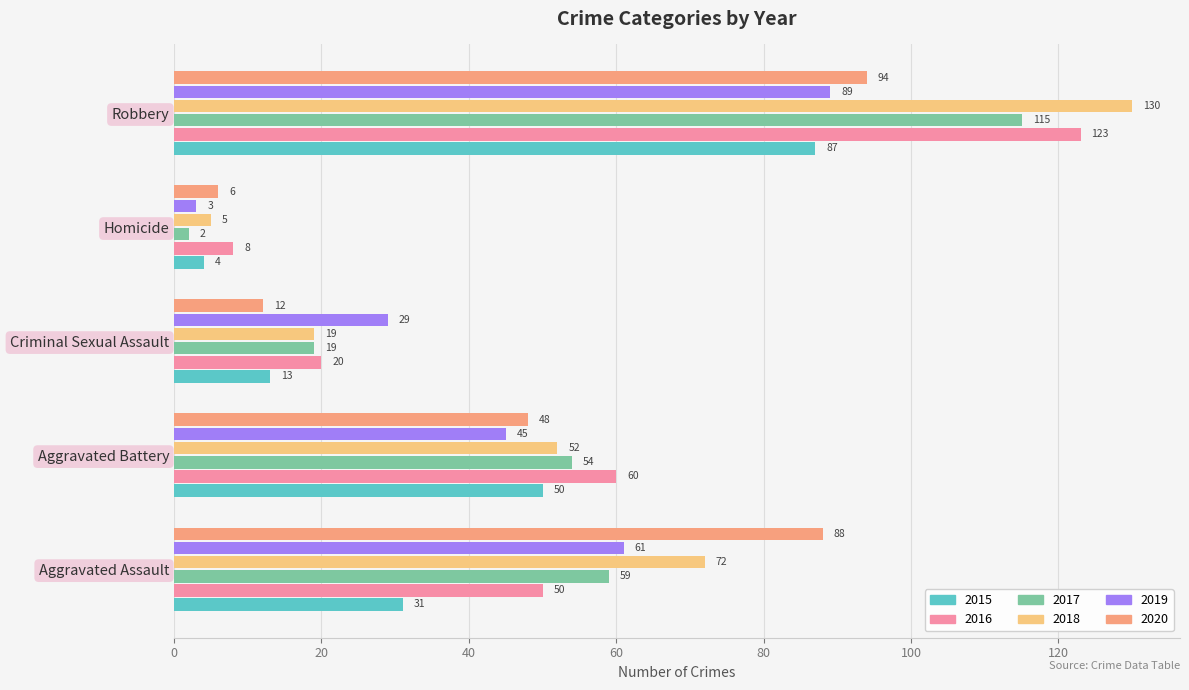

Between Aggravated Assault and Criminal Sexual Assault, which series saw the biggest shift?

2020